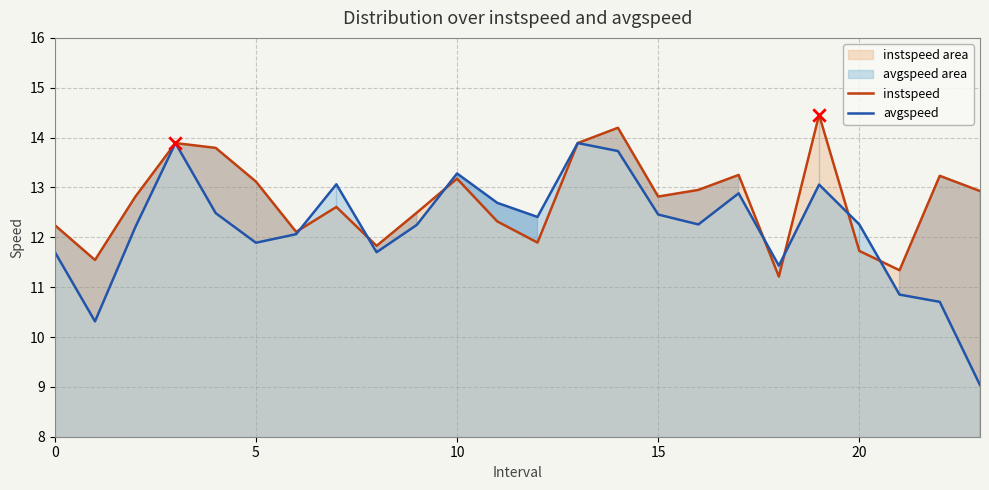

Which series has the largest total across all categories?

instspeed